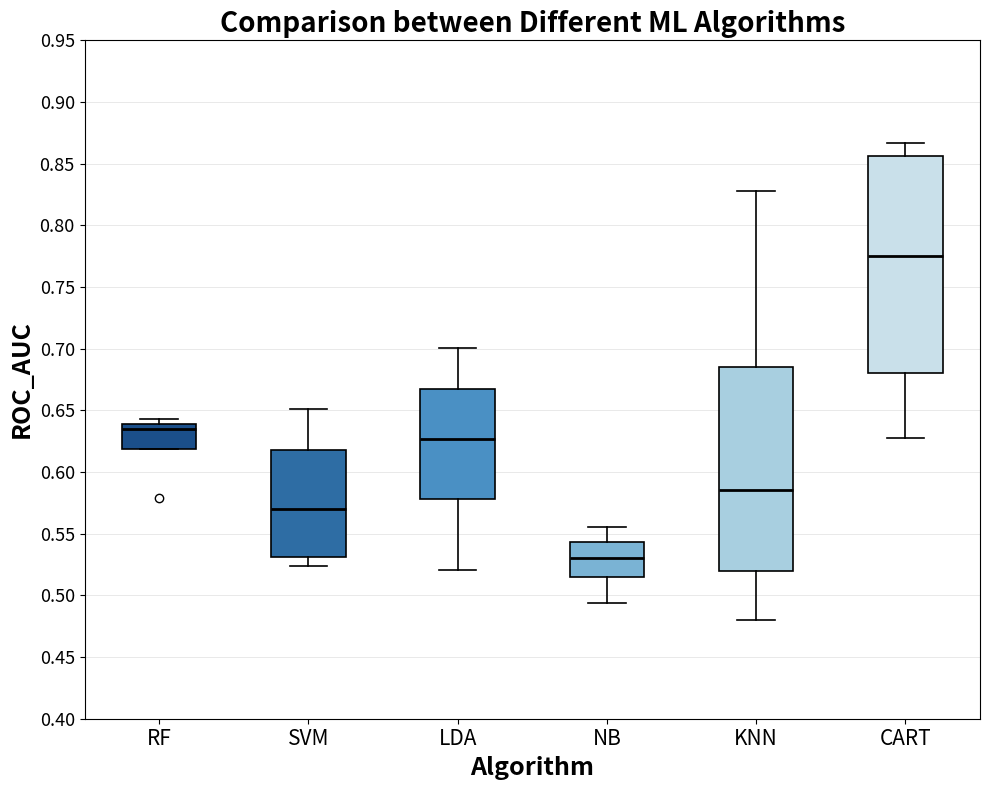

Reading left to right, transcribe this box plot: for each box, give where its median line is, the range the box spans, and where its two whiskers end, as read against the y-axis. The values are not printed on the chart, so give them approximately, as read against the axis.

RF: median 0.635, box 0.620 to 0.640, whiskers 0.620 to 0.645
SVM: median 0.570, box 0.530 to 0.615, whiskers 0.525 to 0.650
LDA: median 0.625, box 0.580 to 0.670, whiskers 0.520 to 0.700
NB: median 0.530, box 0.515 to 0.545, whiskers 0.495 to 0.555
KNN: median 0.585, box 0.520 to 0.685, whiskers 0.480 to 0.830
CART: median 0.775, box 0.680 to 0.855, whiskers 0.630 to 0.865